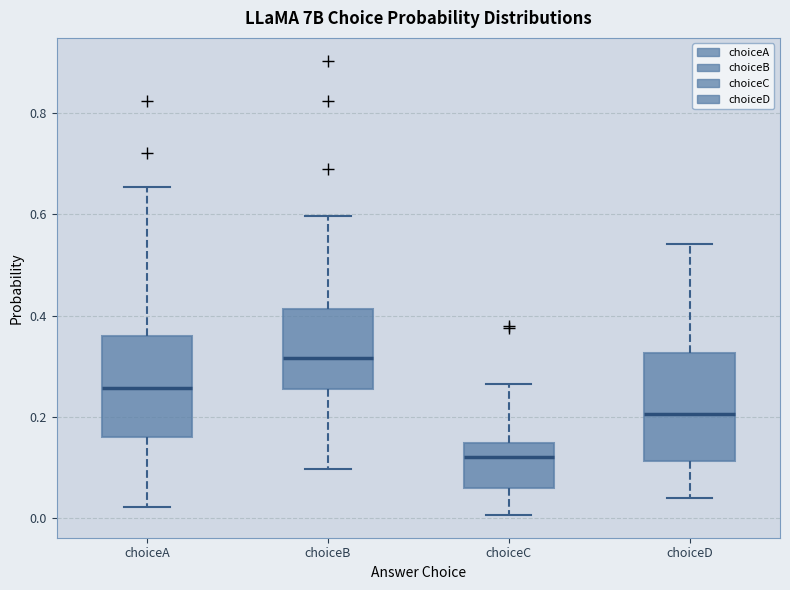

Reading left to right, transcribe this box plot: for each box, give where its median line is, the range the box spans, and where its two whiskers end, as read against the y-axis. The values are not printed on the chart, so give them approximately, as read against the axis.

choiceA: median 0.26, box 0.16 to 0.36, whiskers 0.02 to 0.66
choiceB: median 0.32, box 0.26 to 0.42, whiskers 0.10 to 0.60
choiceC: median 0.12, box 0.06 to 0.14, whiskers 0.00 to 0.26
choiceD: median 0.20, box 0.12 to 0.32, whiskers 0.04 to 0.54